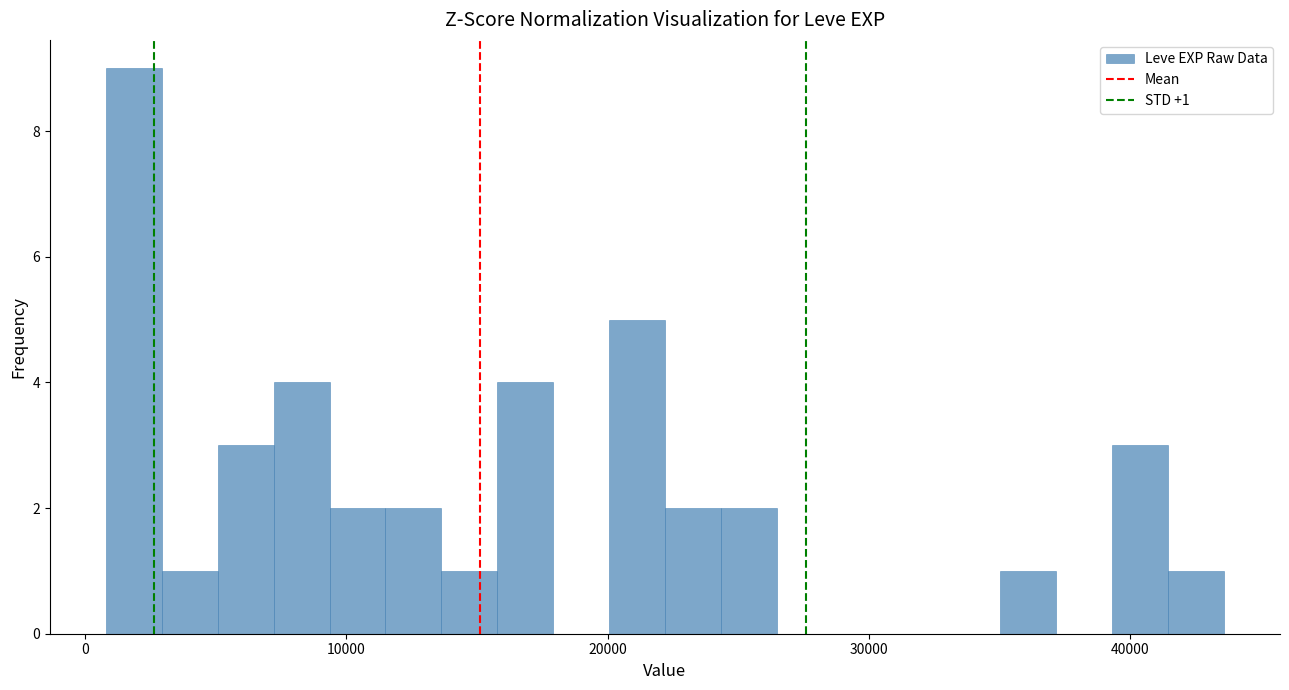

Around what value on the x-axis is the tallest bar? Give the approximate position of its centre, as read against the axis.

2000